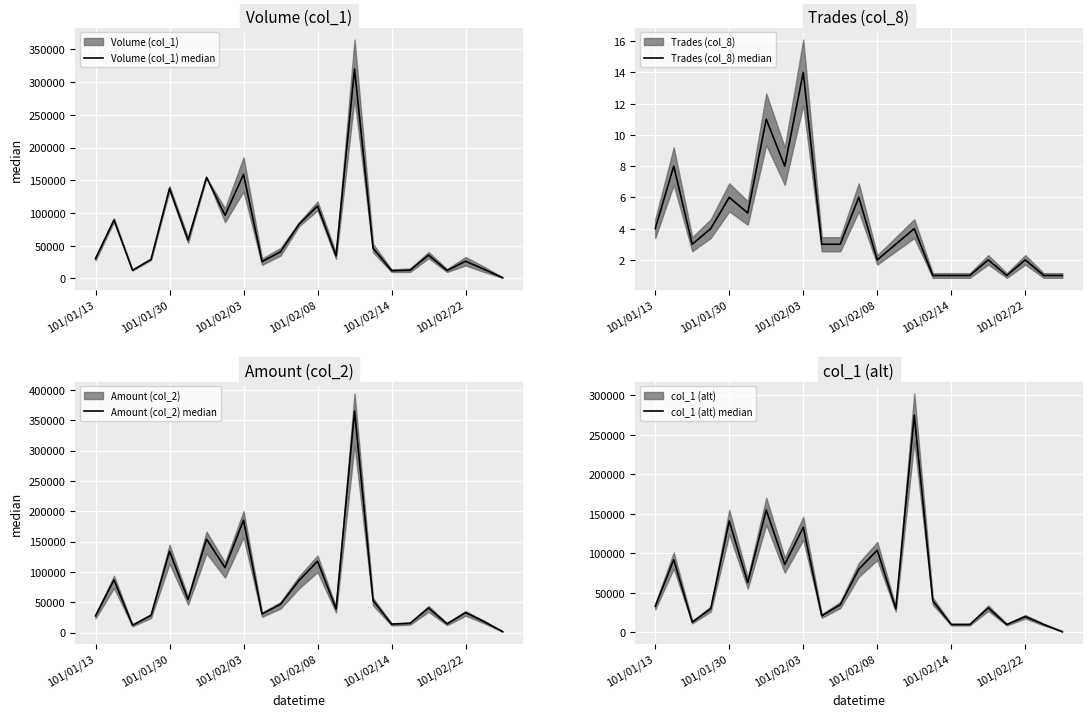

Which series has the largest total across all categories?

Amount (col_2) median